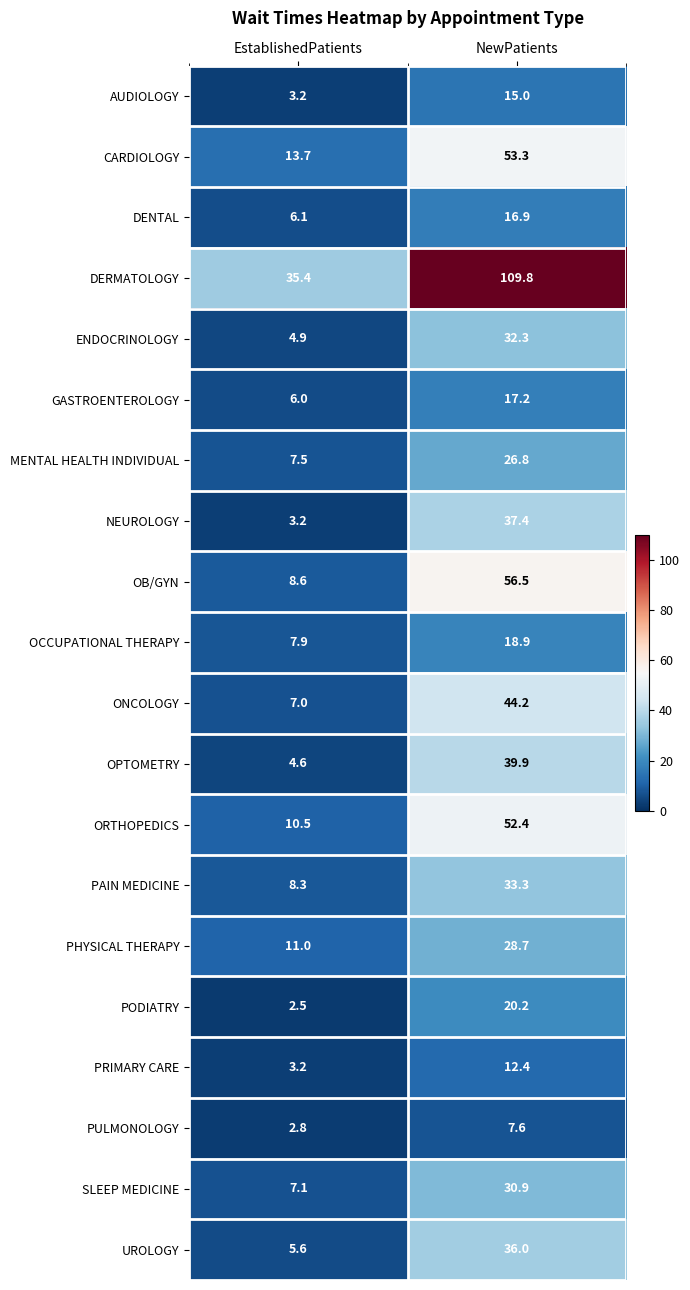

The PHYSICAL THERAPY series shows 48.3 at NewPatients. True or false?

False